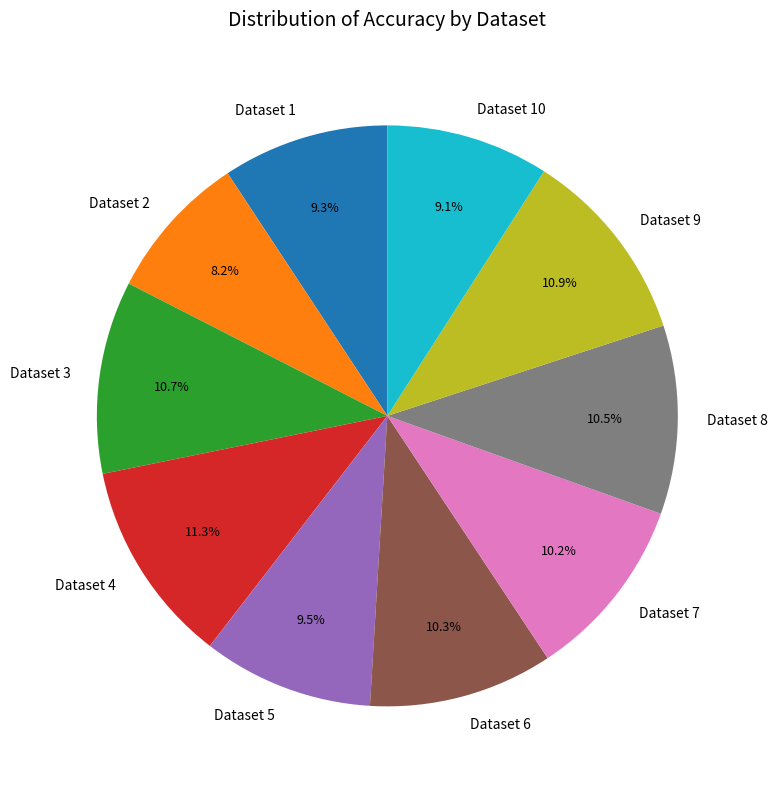

True or false: Dataset 3 accounts for 1% of the total.

False